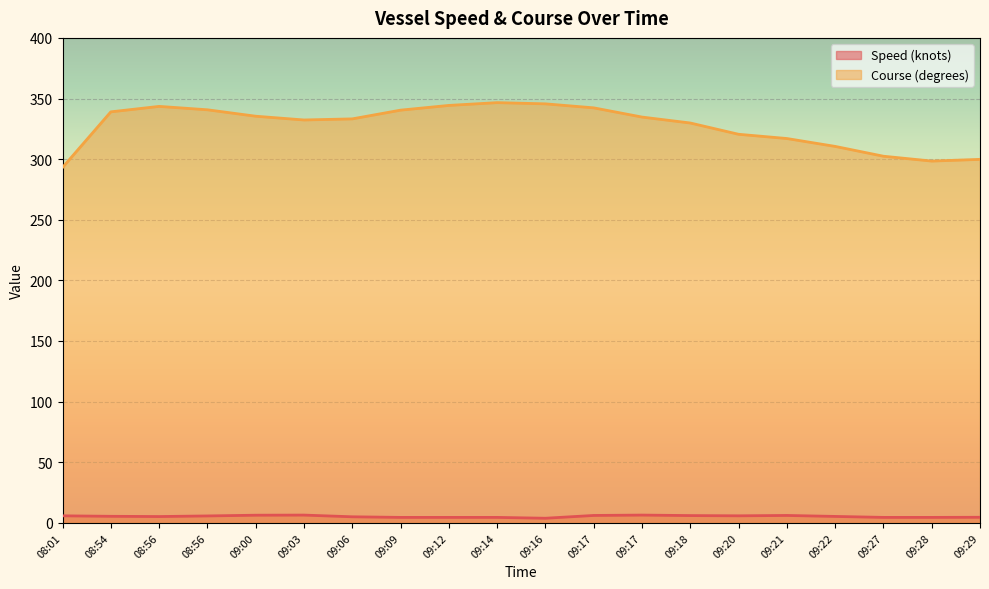

Which series has the largest range (max minus min)?

Course (degrees)